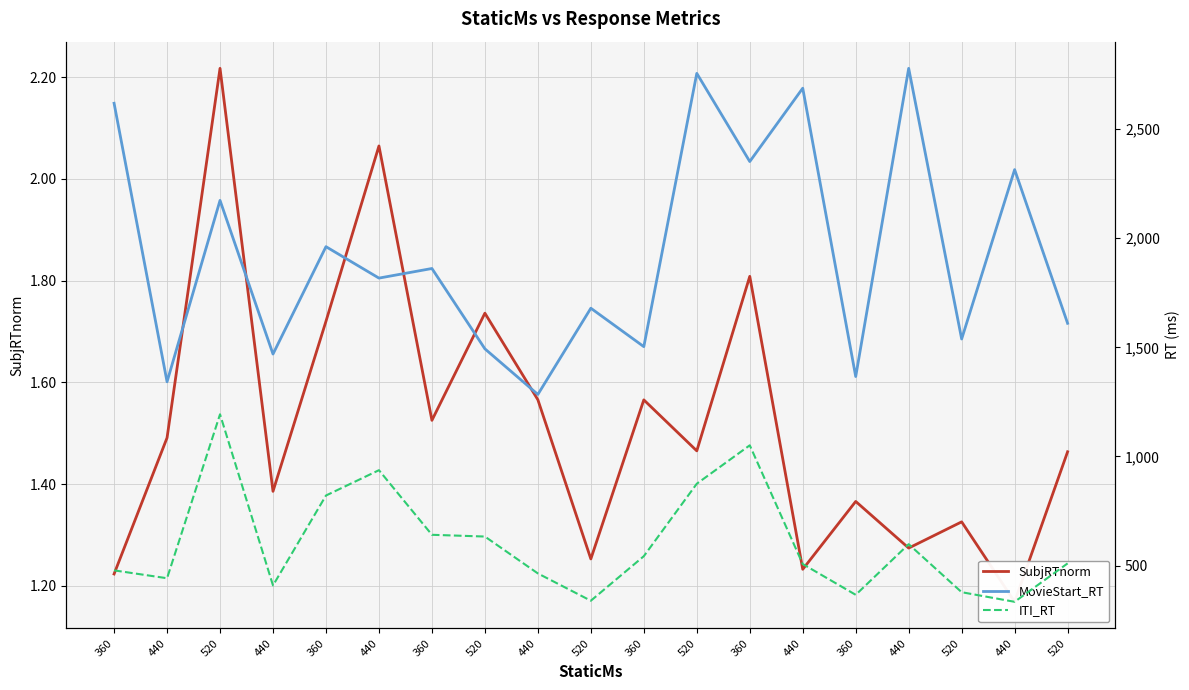

True or false: ITI_RT has a value of 864.3 at 440.

False